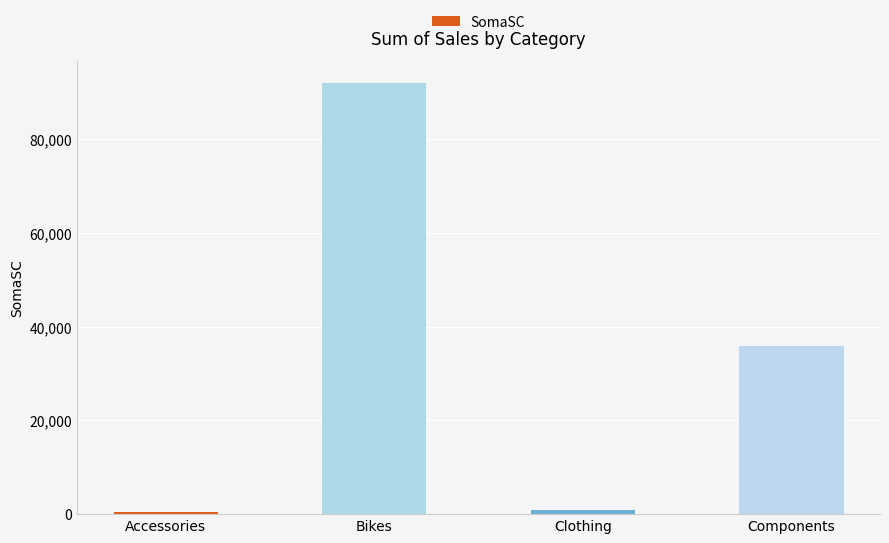

What is the ratio of the value at Components to the value at Bikes?

0.4